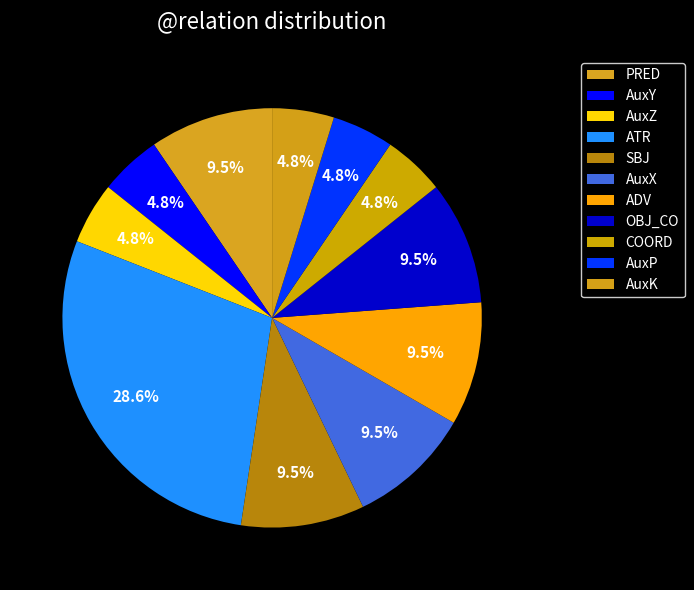

To the nearest percent, what is the average slice percentage?

9%